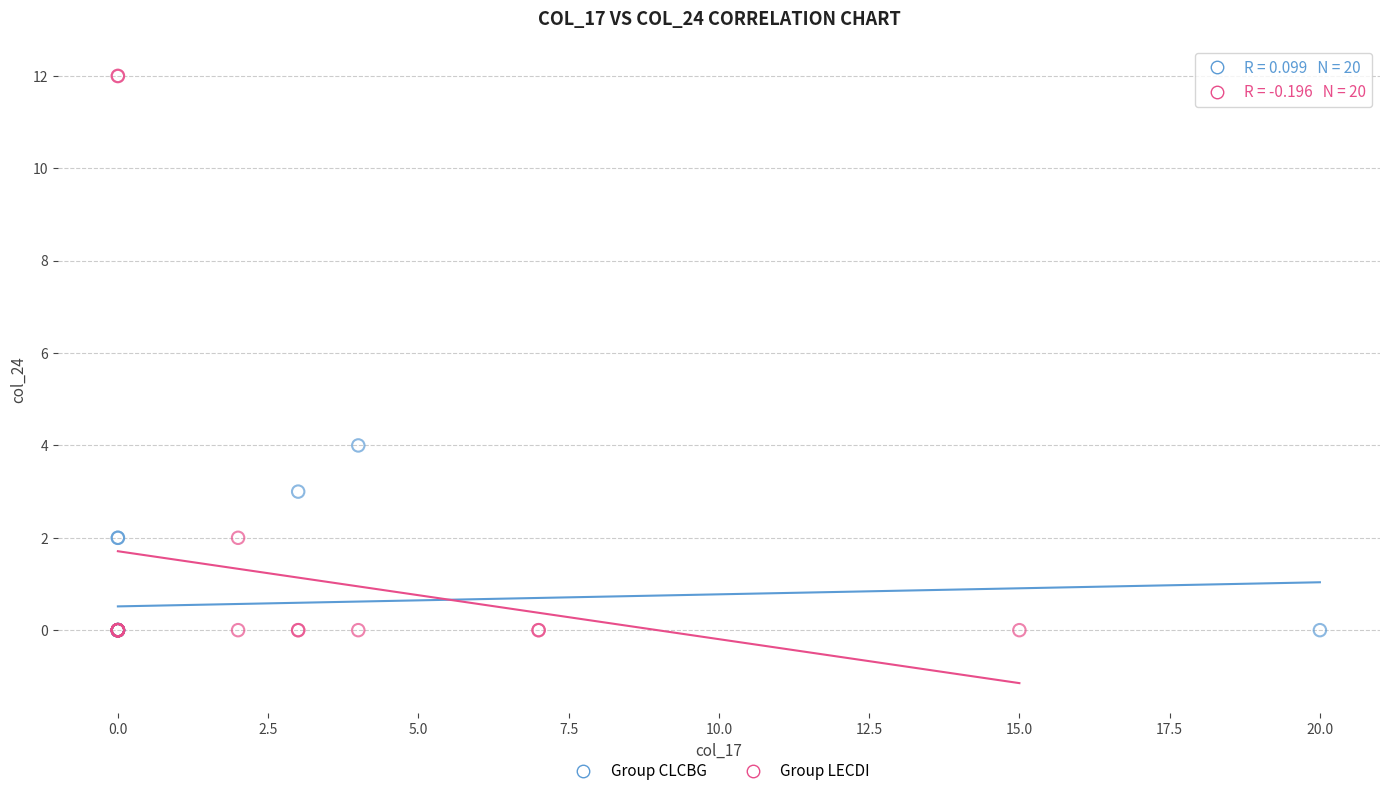

Which series contains the highest Y value?

Group LECDI